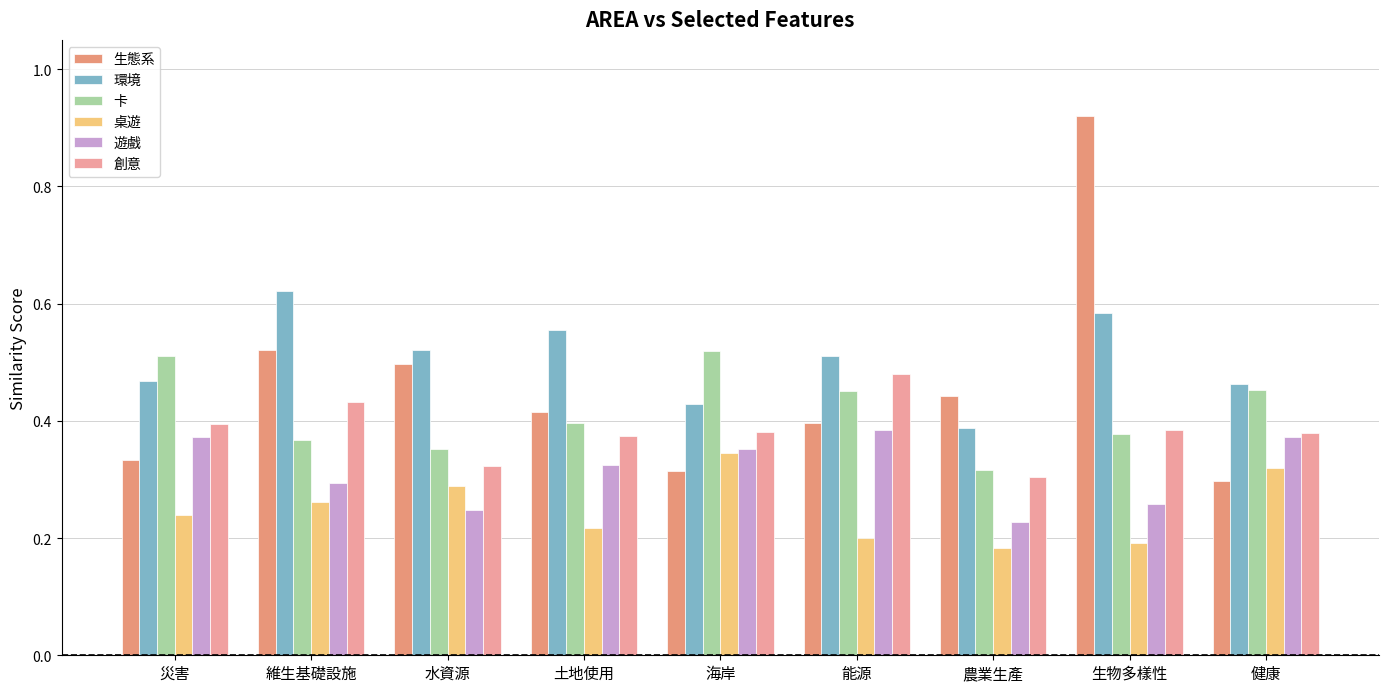

Which series has the largest range (max minus min)?

生態系